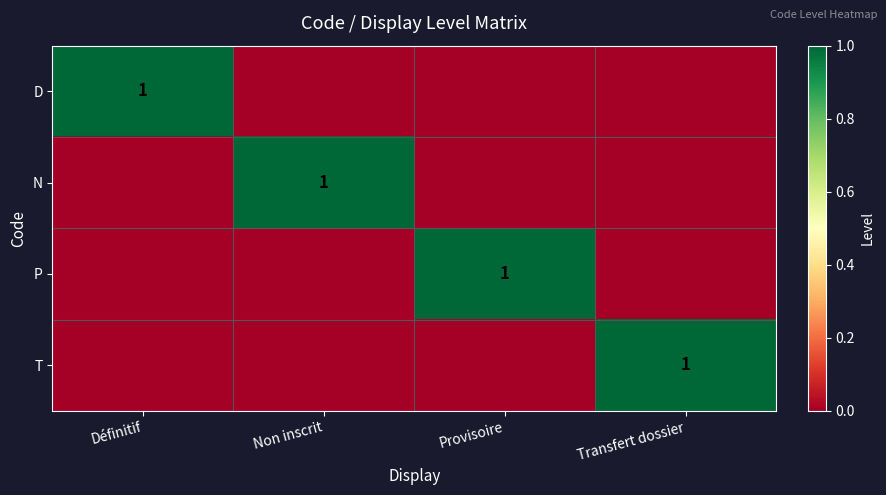

The N series shows 1 at Non inscrit. True or false?

True